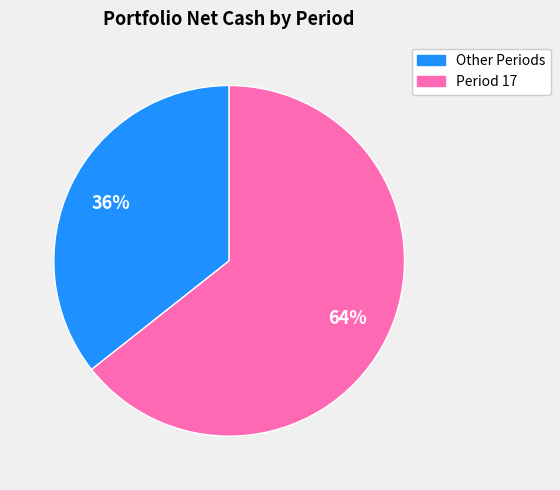

To the nearest percent, what is the average slice percentage?

50%